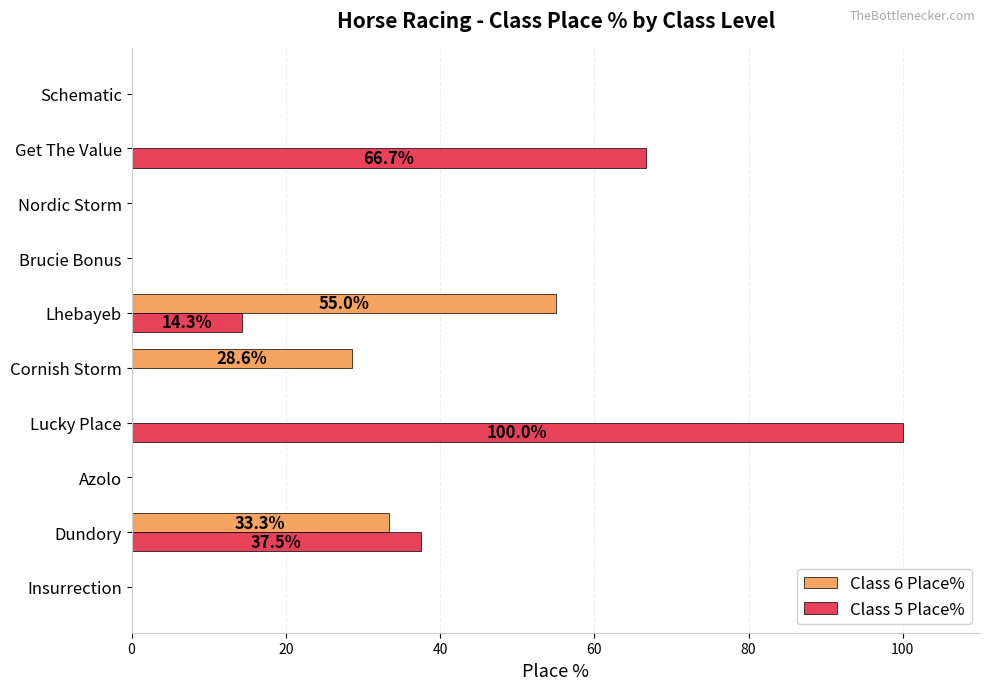

Which series has the largest total across all categories?

Class 5 Place%